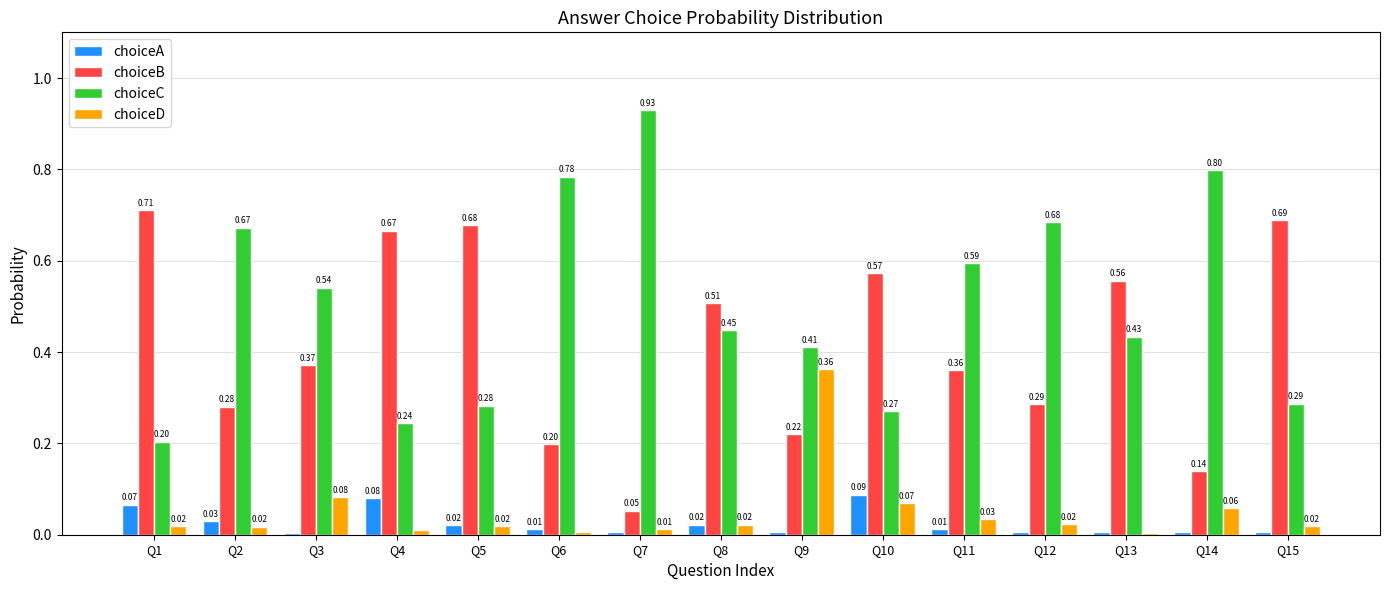

Is it true that choiceC equals 0.1 at Q5?

False